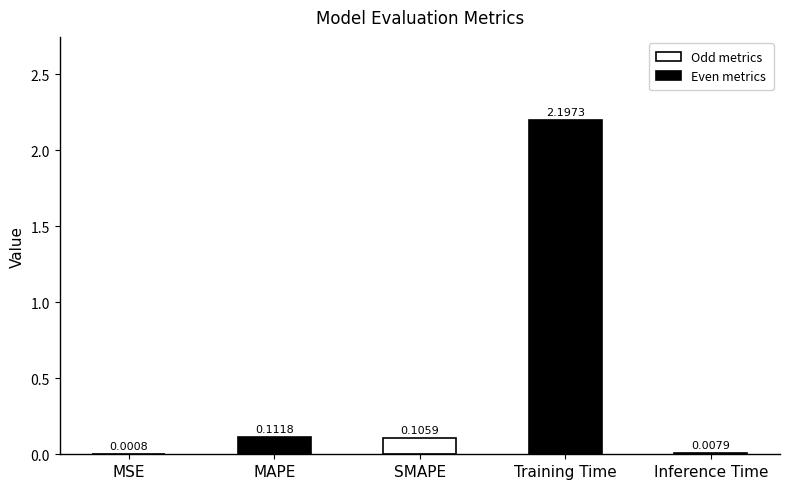

At which label is the value closest to 1?

MAPE